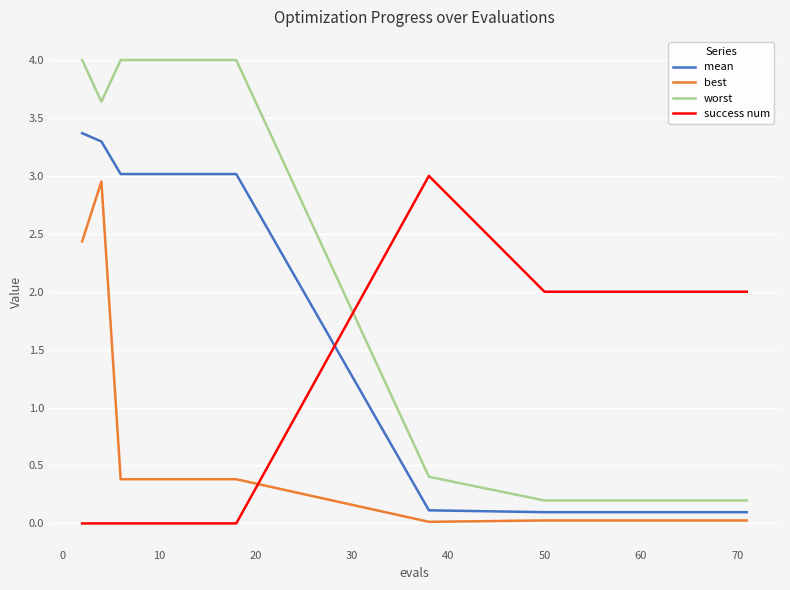

Which series has the largest range (max minus min)?

worst